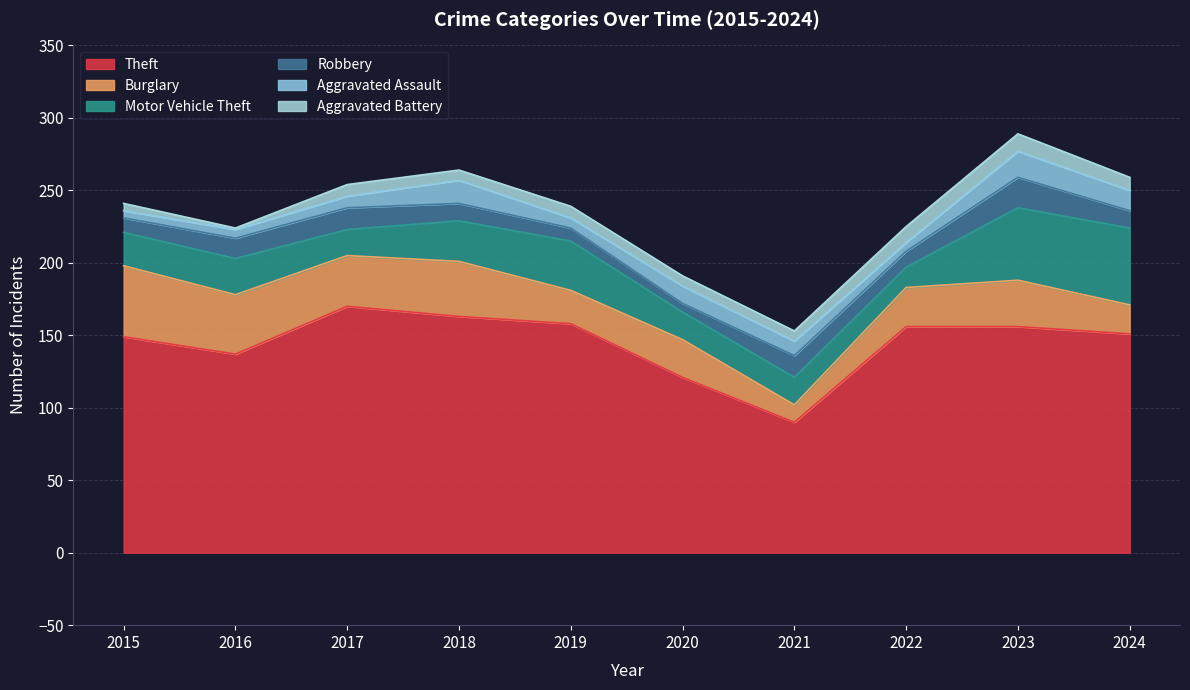

Where is Motor Vehicle Theft nearest to the value 33?

2019